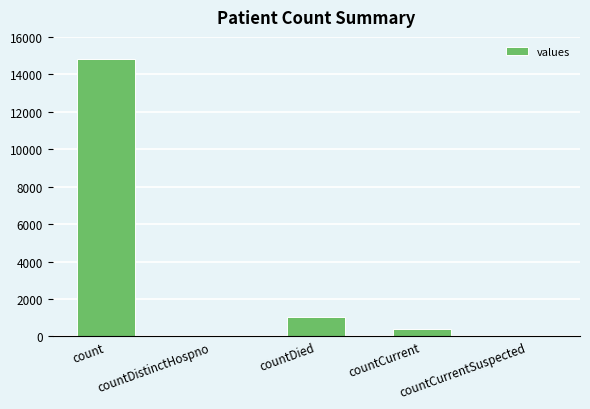

What is the sum of all values?

16269